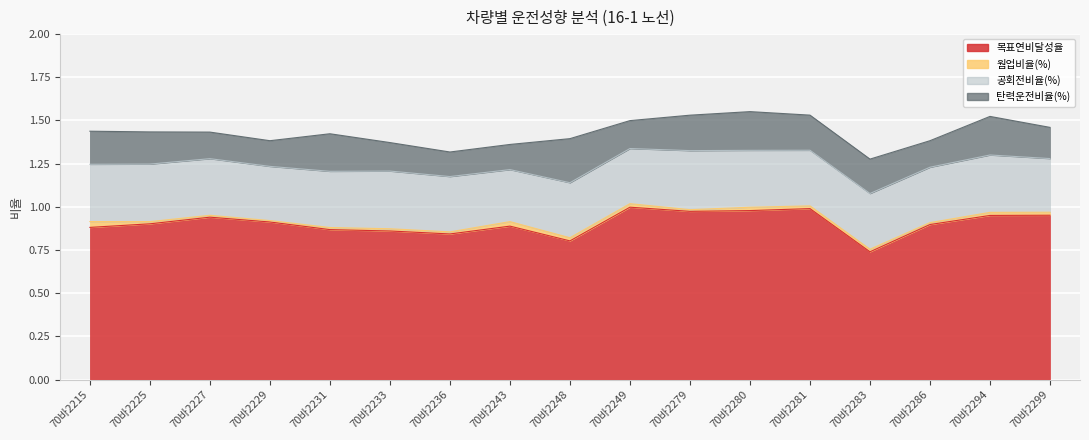

Which has a higher value, 70바2280 or 70바2215?

70바2280